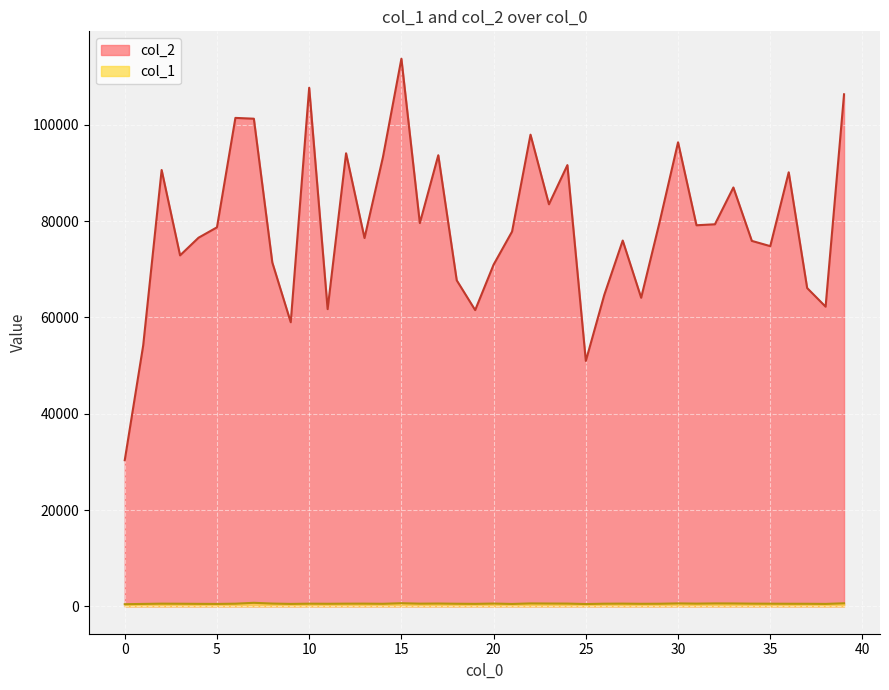

True or false: col_2 and col_1 intersect in this chart.

False